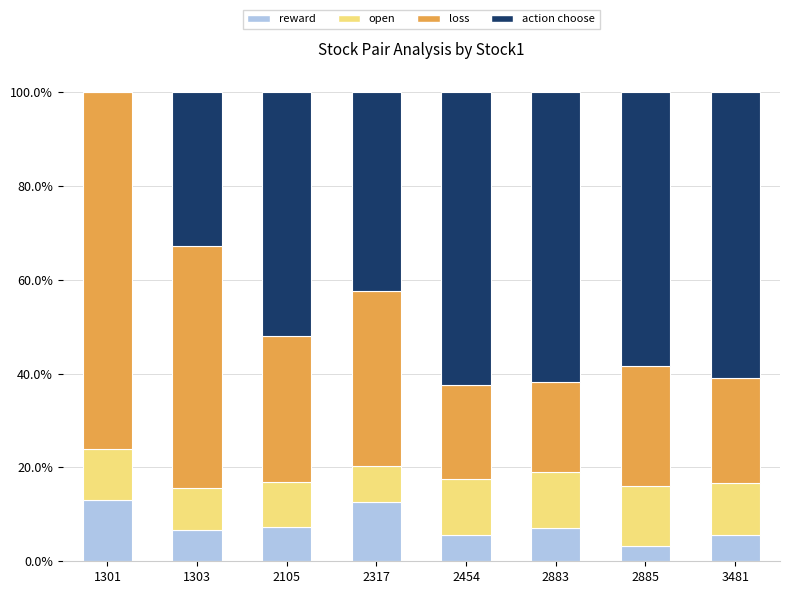

What is the total value across all series at 1303?

100.0